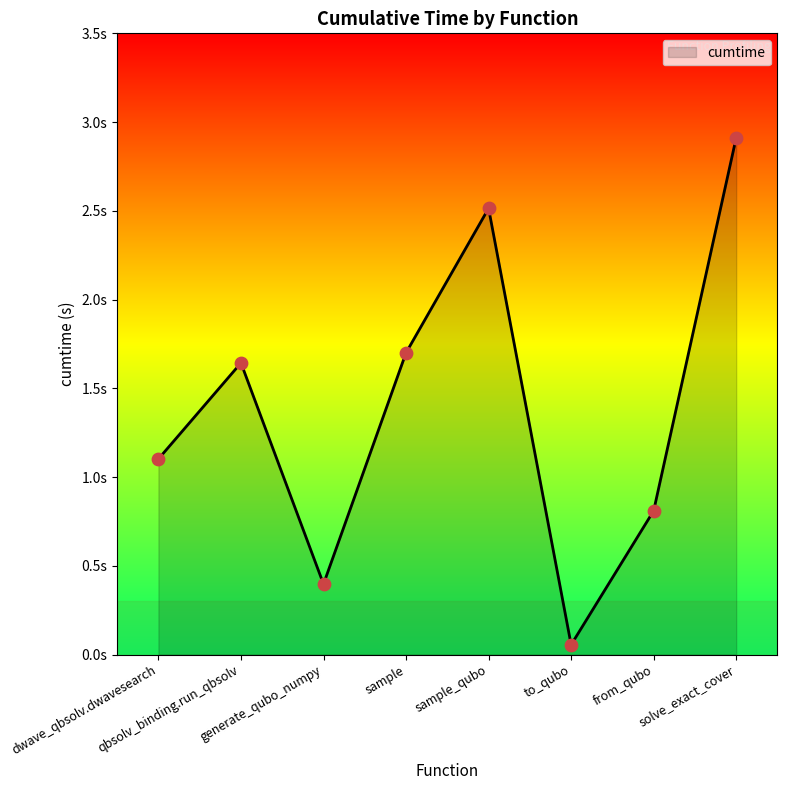

Which has a higher value, to_qubo or qbsolv_binding.run_qbsolv?

qbsolv_binding.run_qbsolv